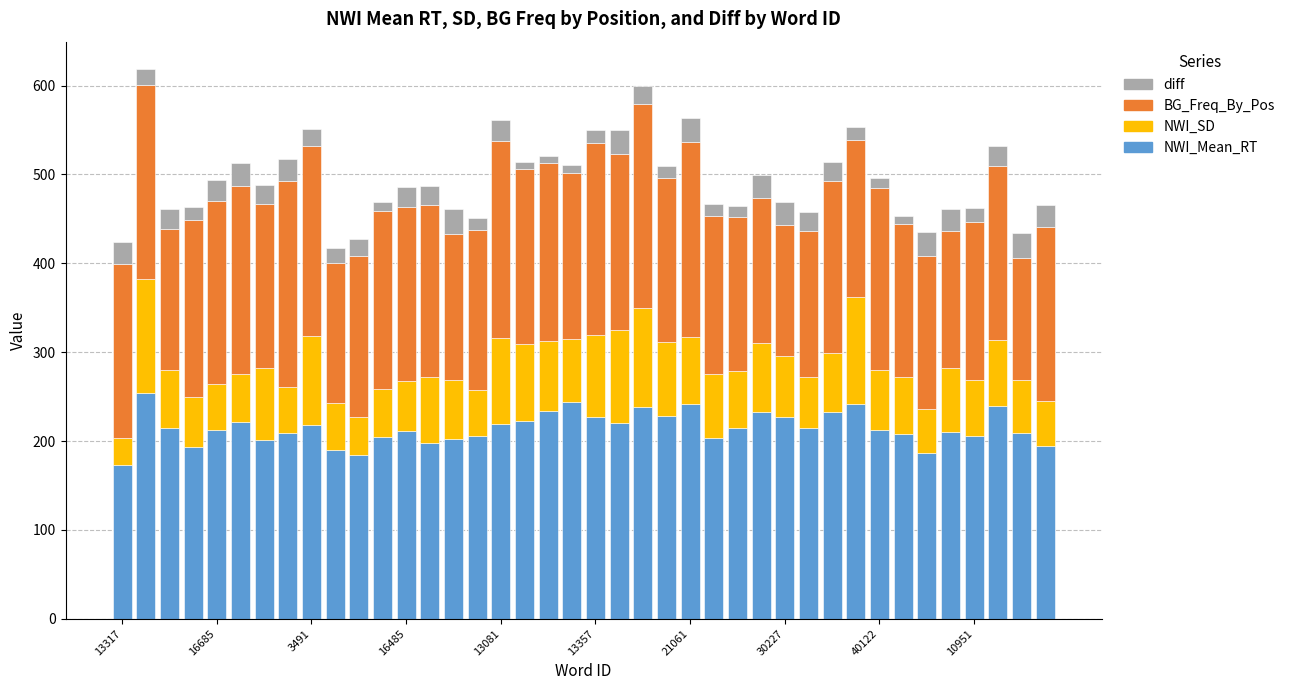

What is the highest value of the NWI_Mean_RT series?

254.5